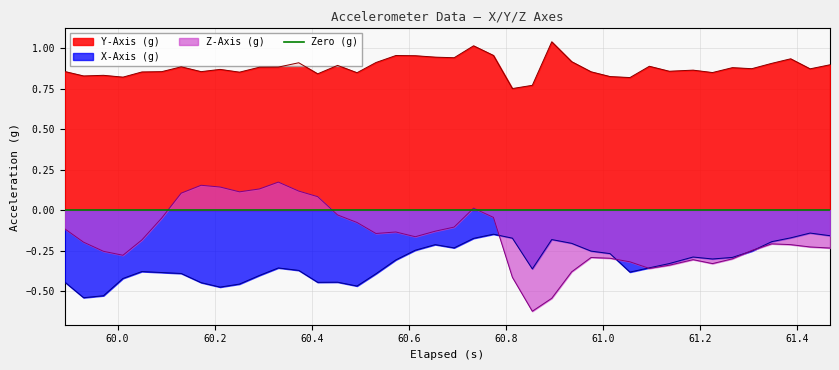

What is the difference between the second highest and second lowest values in the Y-Axis (g) series?

0.2